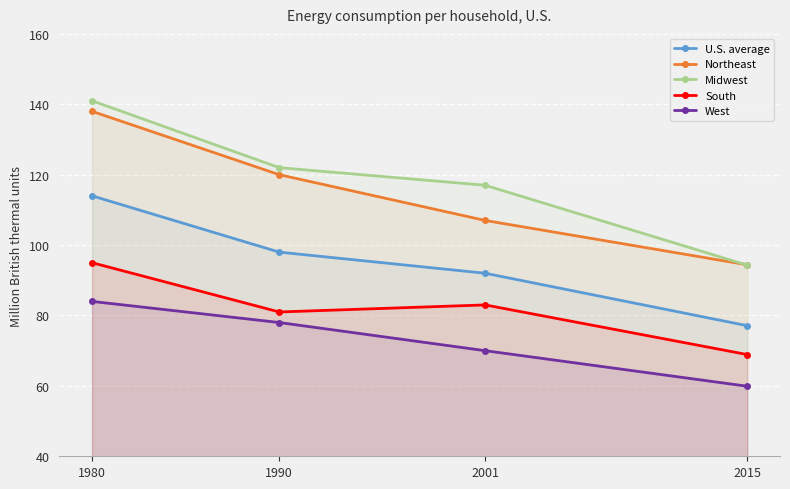

Between 2001 and 1990, which is larger?

1990